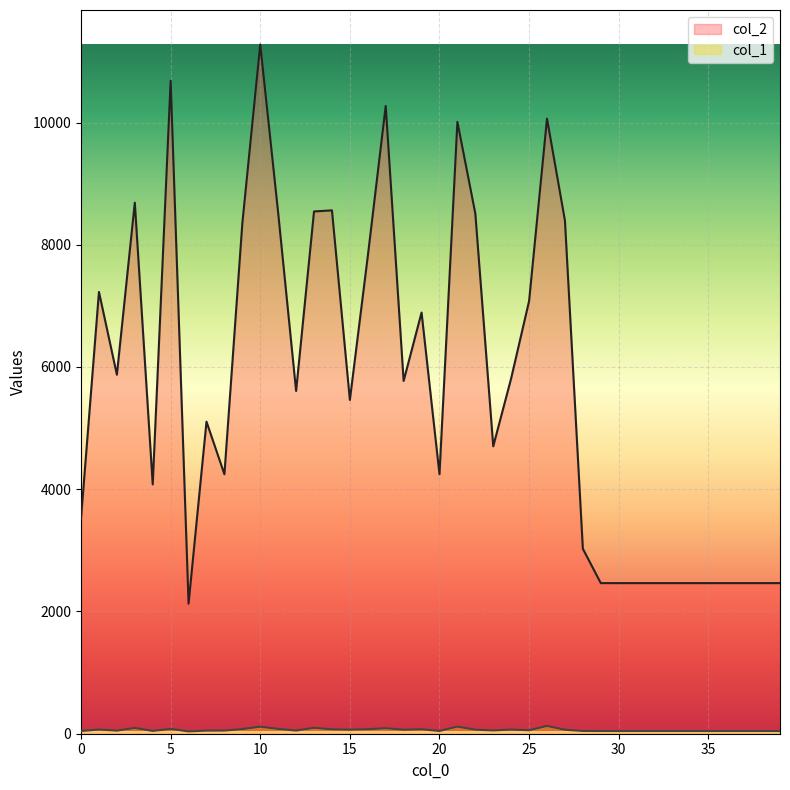

True or false: col_1 has more than 2 points higher than both neighbors.

True